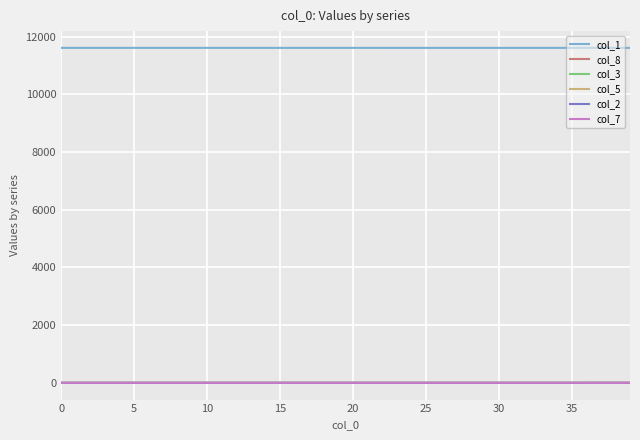

True or false: col_1 and col_5 cross at least once.

False